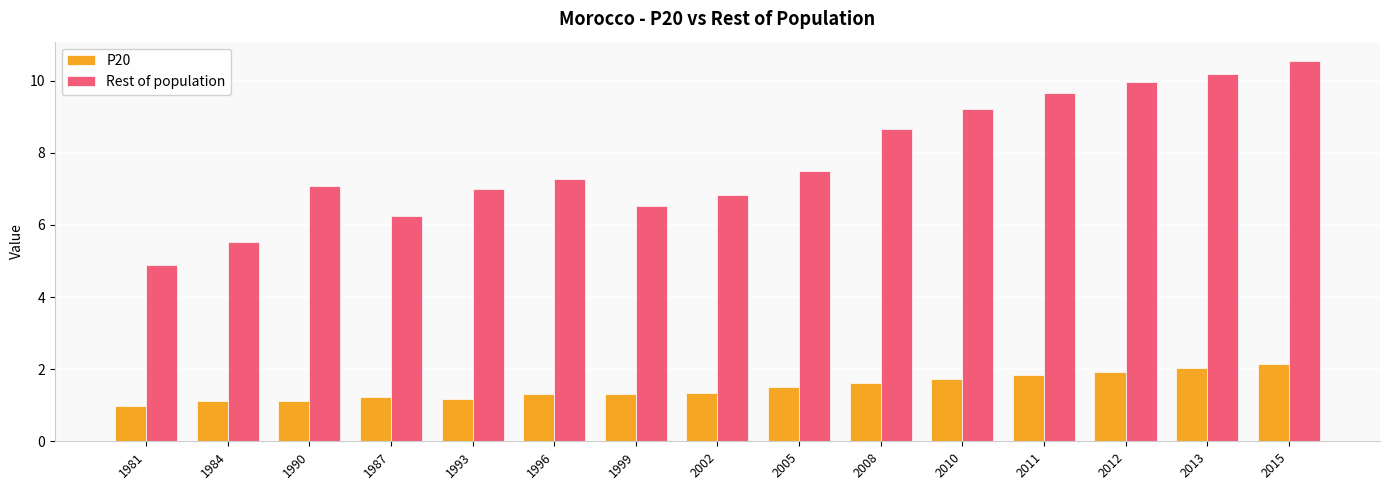

At which category is the sum across all series the highest?

2015